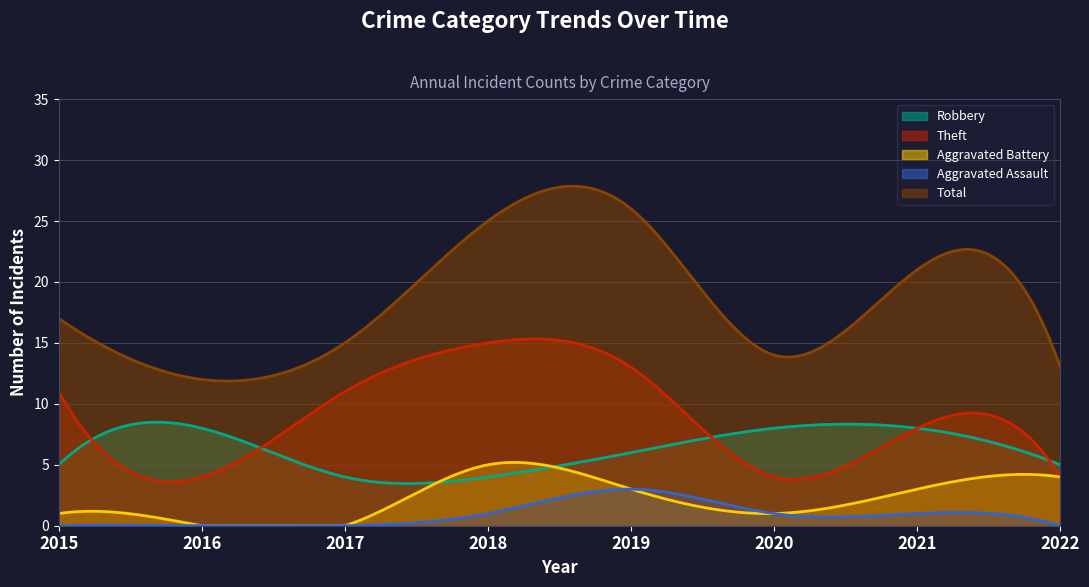

Where does the Aggravated Battery series first go above 3?

2018